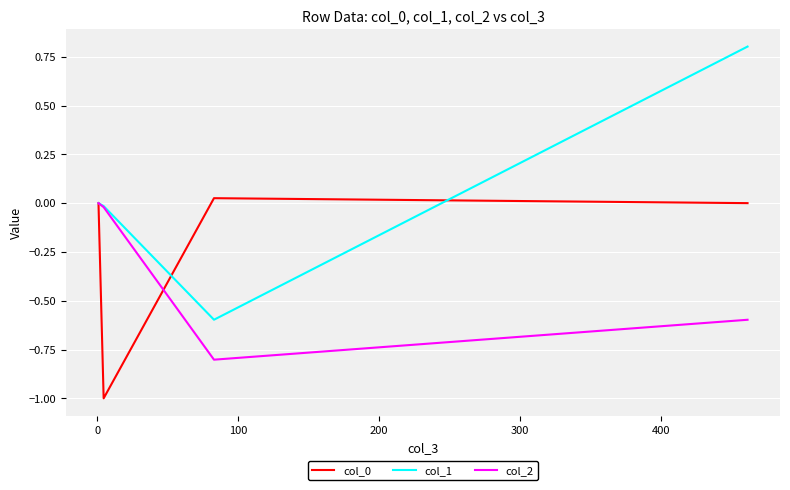

How many values in col_1 are above zero?

1